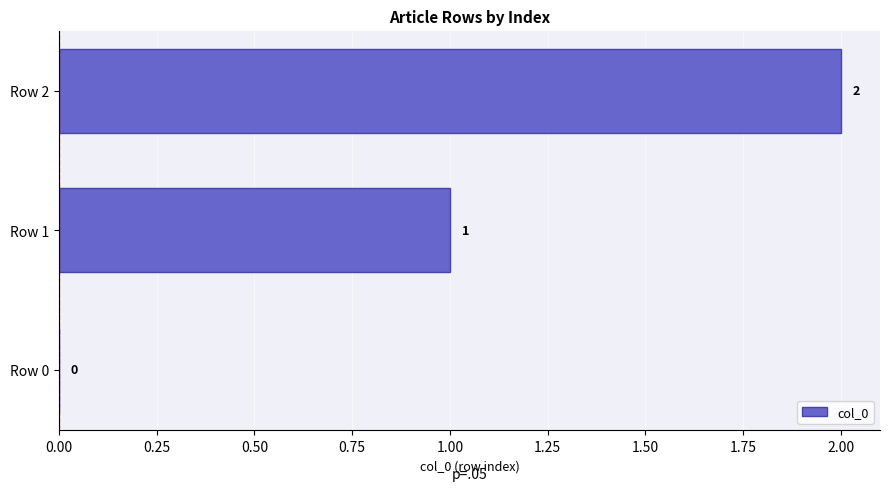

What is the change in value from Row 1 to Row 2?

+1